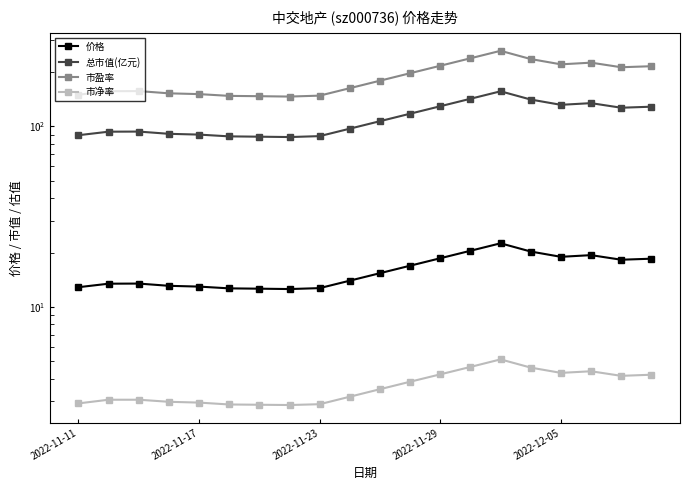

Which series has the largest range (max minus min)?

市盈率